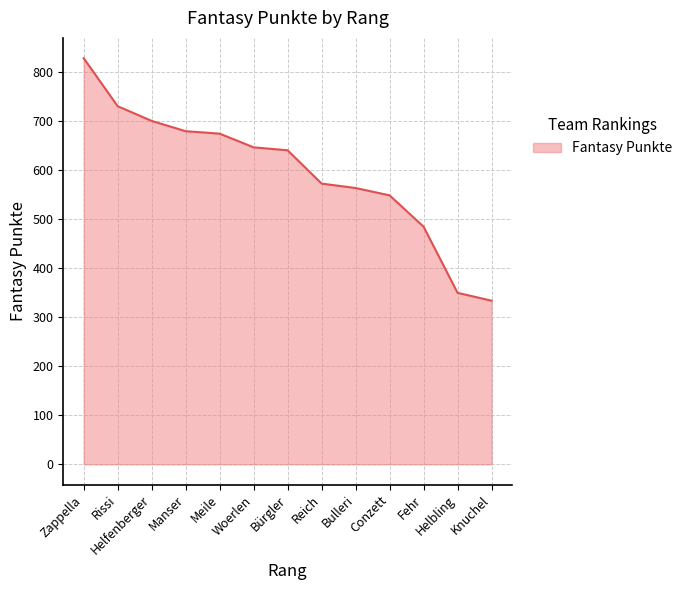

What is the greatest value displayed?

829